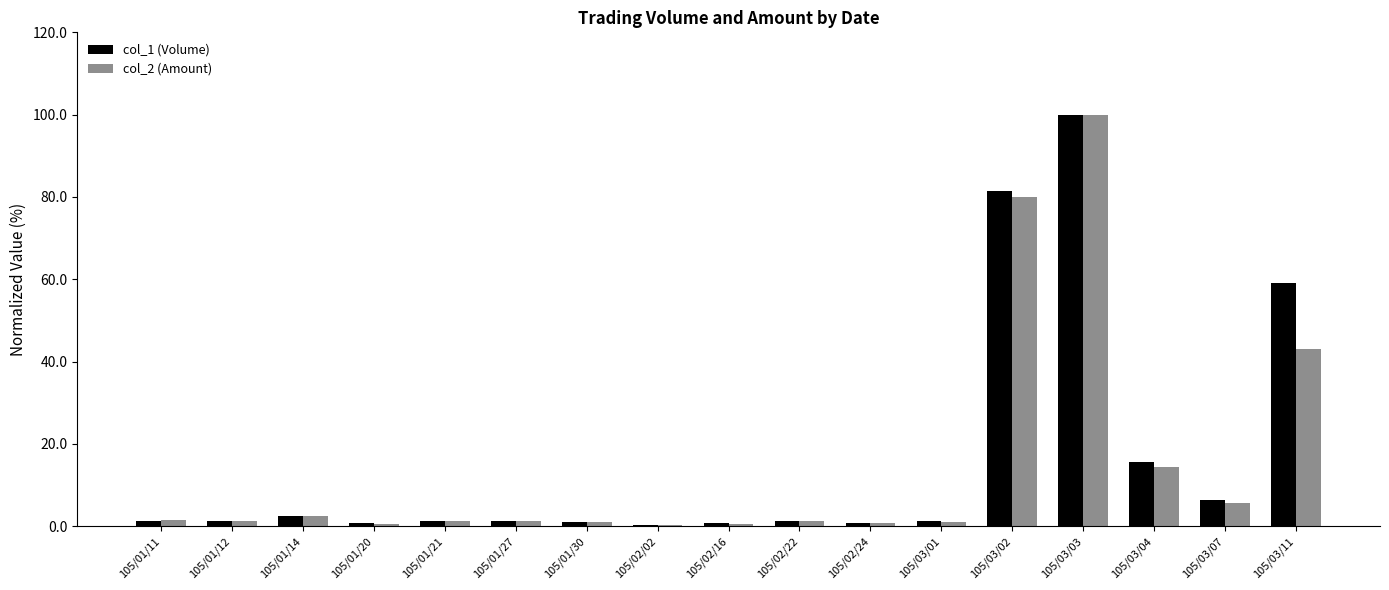

Is it true that col_1 (Volume) equals 1.3 at 105/01/27?

True